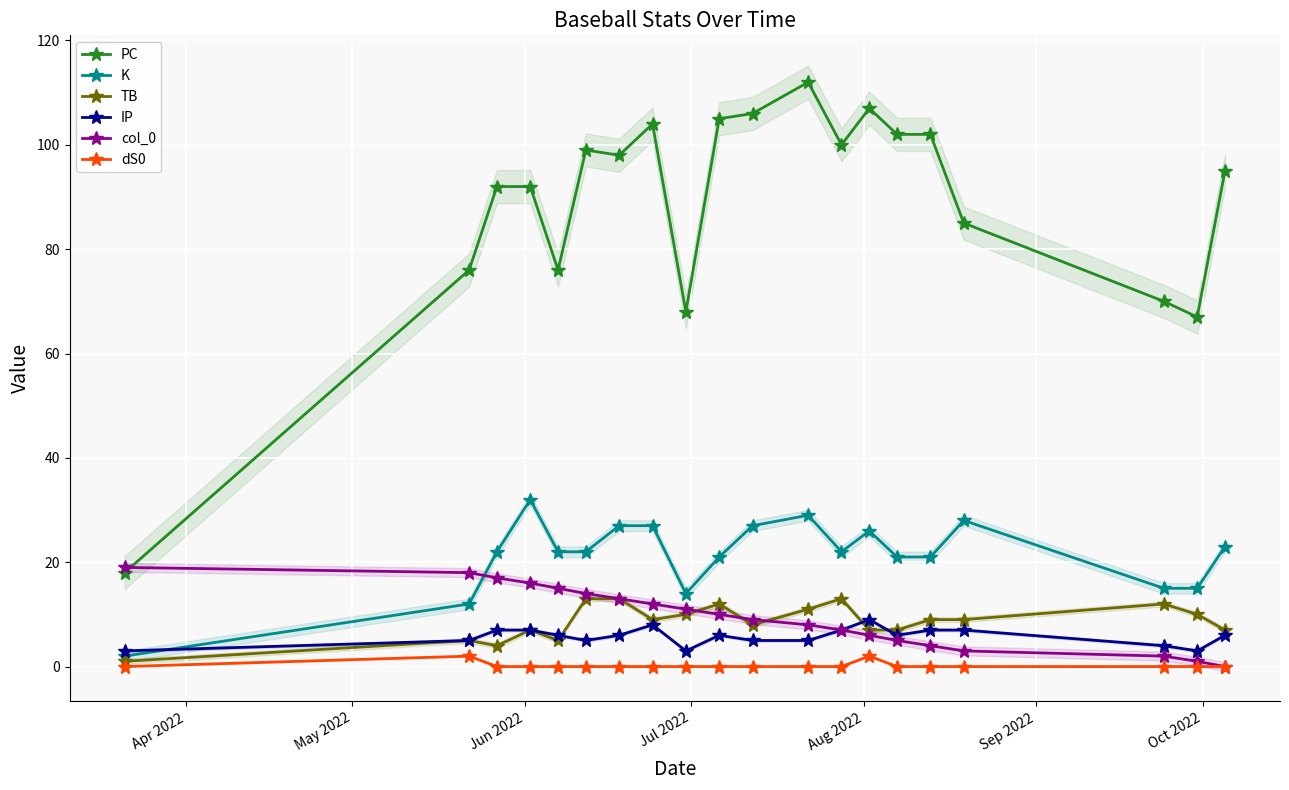

True or false: TB has more than 0 points higher than both neighbors.

True